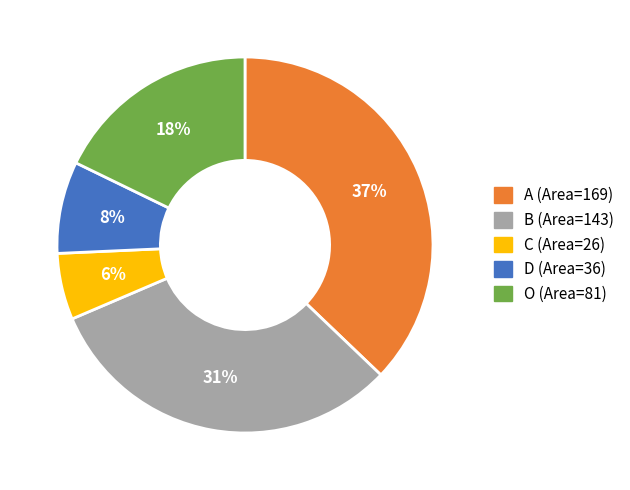

To the nearest percent, what portion does O represent?

18%